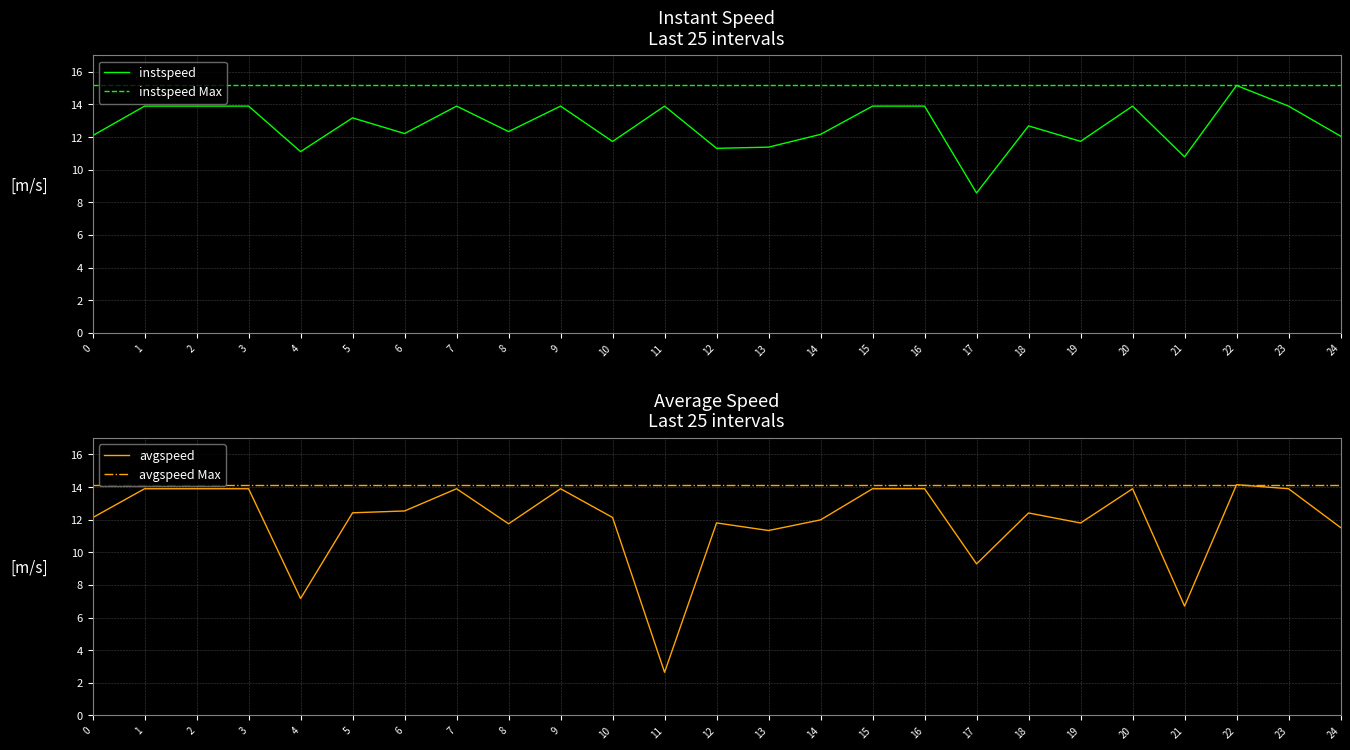

What is the greatest value displayed?

15.2